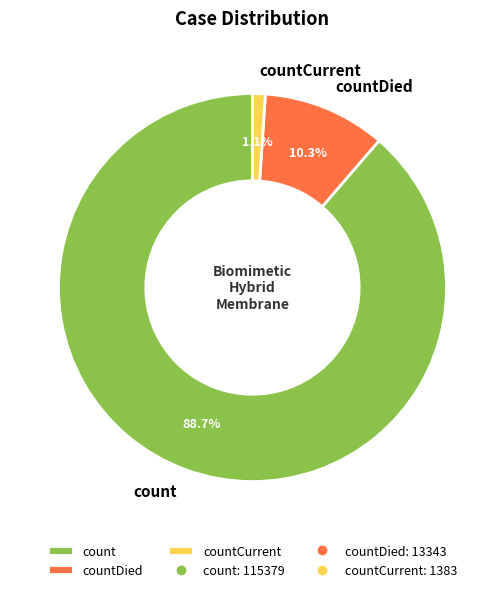

Which slice is the largest?

count